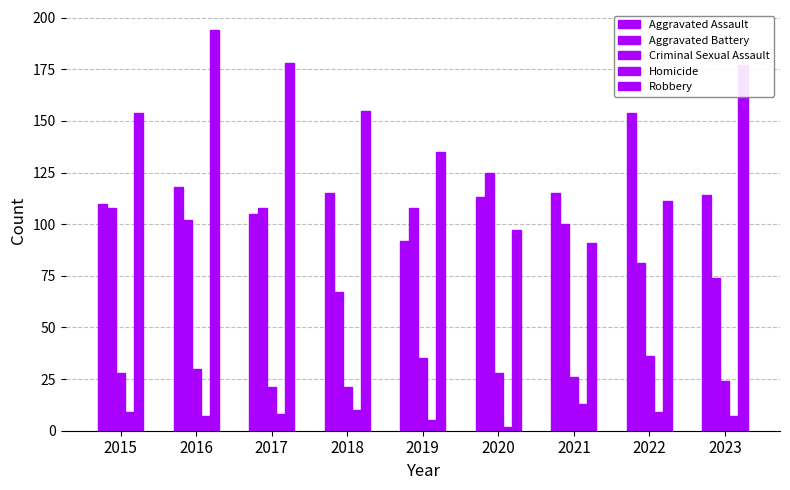

Reading left to right, extract all data points from this chart.

Aggravated Assault: 2015=110	2016=118	2017=105	2018=115	2019=92	2020=113	2021=115	2022=154	2023=114
Aggravated Battery: 2015=108	2016=102	2017=108	2018=67	2019=108	2020=125	2021=100	2022=81	2023=74
Criminal Sexual Assault: 2015=28	2016=30	2017=21	2018=21	2019=35	2020=28	2021=26	2022=36	2023=24
Homicide: 2015=9	2016=7	2017=8	2018=10	2019=5	2020=2	2021=13	2022=9	2023=7
Robbery: 2015=154	2016=194	2017=178	2018=155	2019=135	2020=97	2021=91	2022=111	2023=177